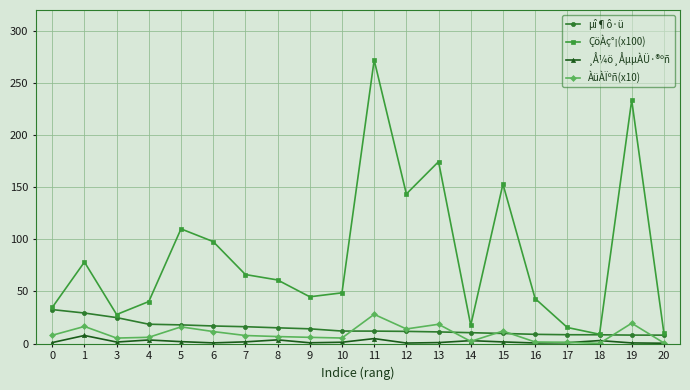

The value of ÀüÀÏºñ(x10) at 17 is 1.2. True or false?

True